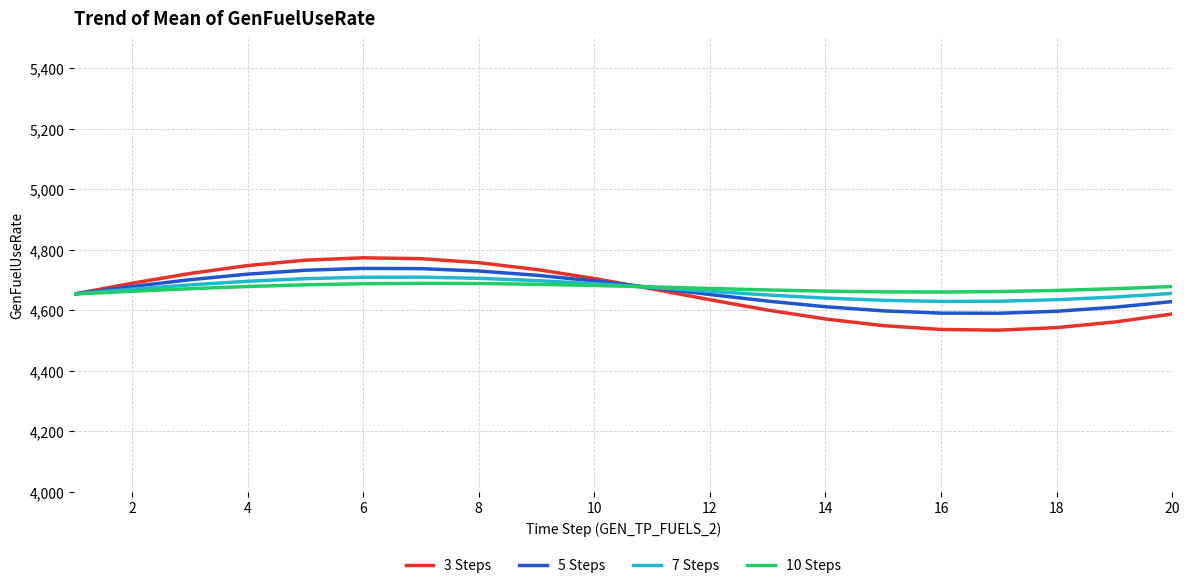

Which series has the widest spread of values?

3 Steps